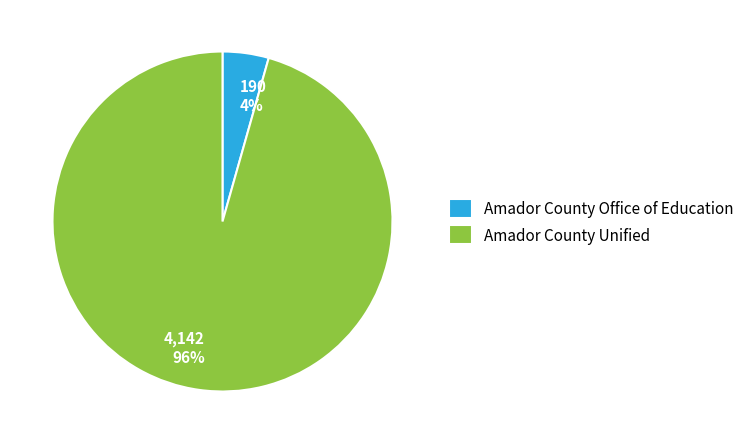

To the nearest percent, what is the average slice percentage?

50%